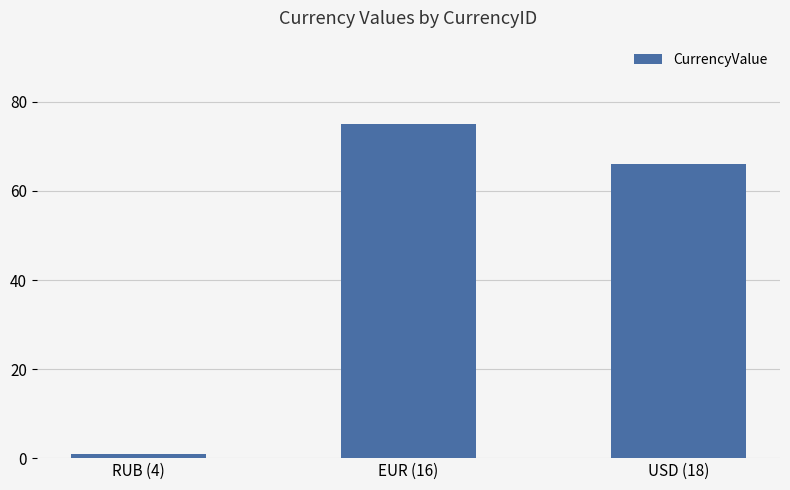

Reading left to right, extract all data points from this chart.

1	75	66